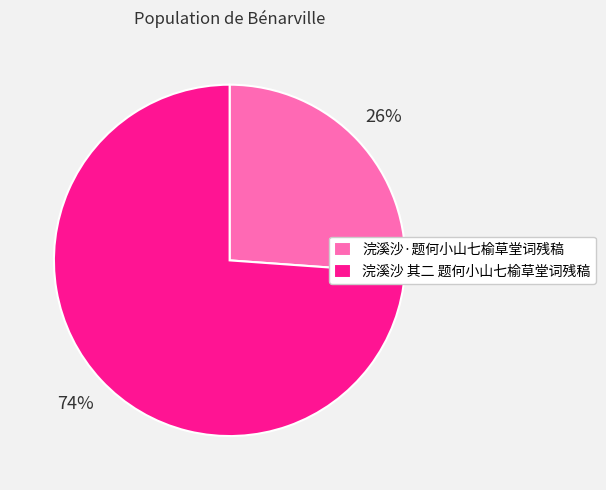

What is the largest slice in the pie chart?

浣溪沙 其二 题何小山七榆草堂词残稿